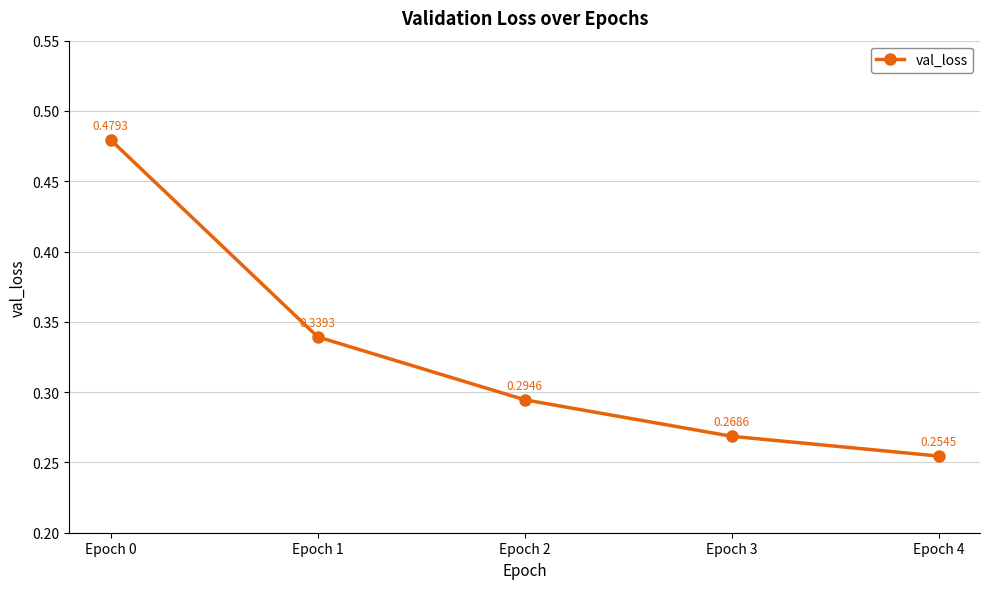

What is the sum of all values?

1.6